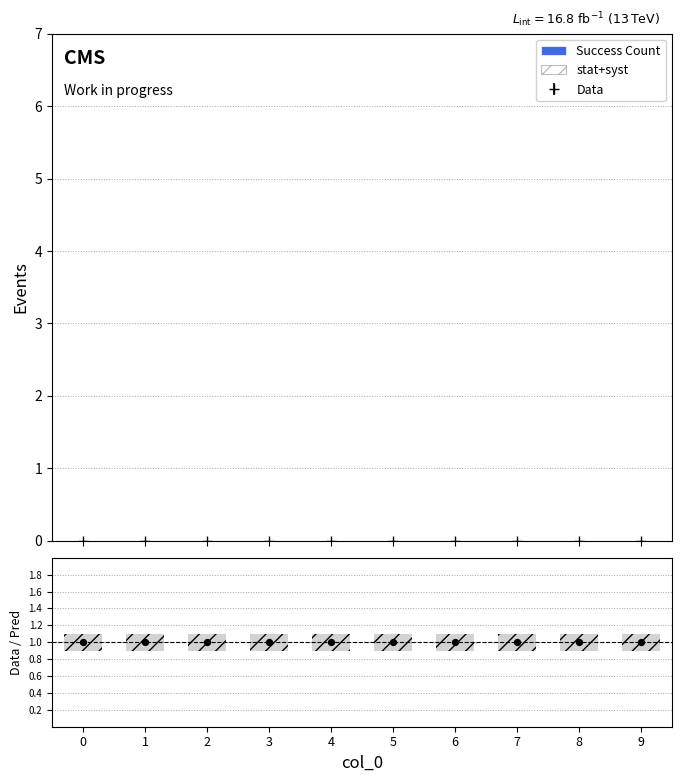

Is the value of stat+syst at 9 greater than the value of Success Count at 4?

Yes